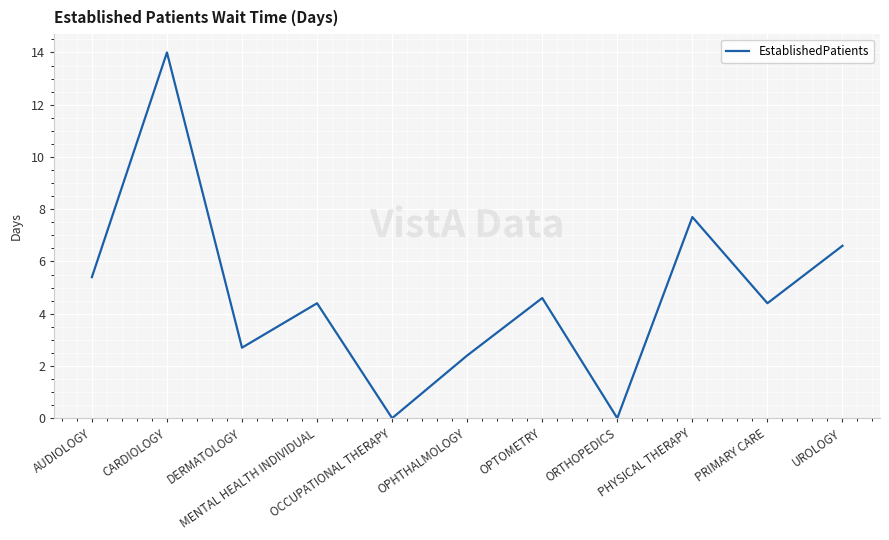

Reading right to left, what are all the values shown in this chart?

UROLOGY=6.6	PRIMARY CARE=4.4	PHYSICAL THERAPY=7.7	ORTHOPEDICS=0.0	OPTOMETRY=4.6	OPHTHALMOLOGY=2.4	OCCUPATIONAL THERAPY=0.0	MENTAL HEALTH INDIVIDUAL=4.4	DERMATOLOGY=2.7	CARDIOLOGY=14.0	AUDIOLOGY=5.4